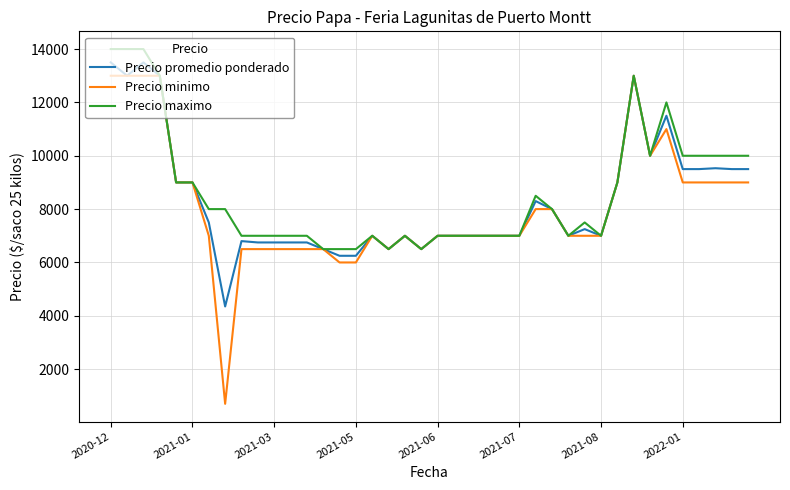

Count the number of categories in the chart.

40